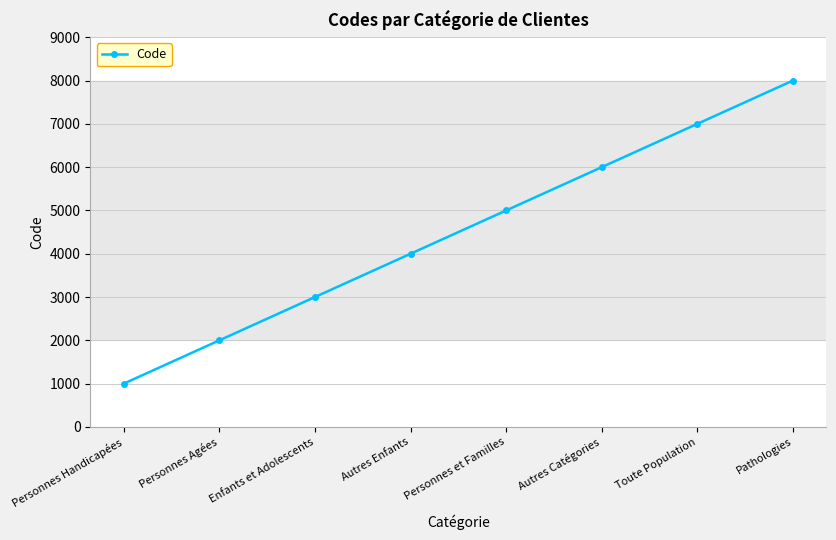

True or false: there are more than 0 points higher than both neighbors.

False